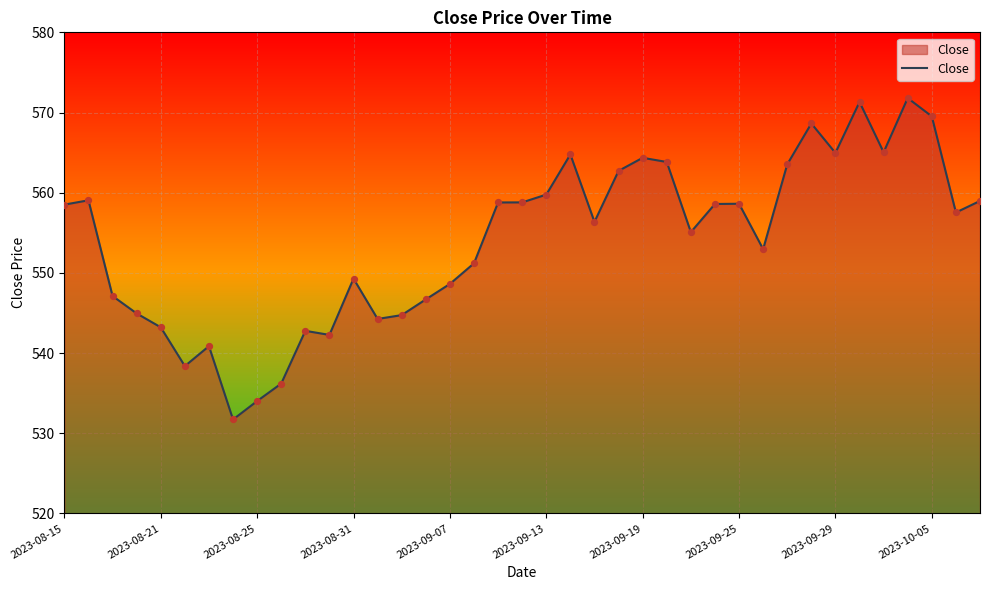

What is the greatest value displayed?

571.8